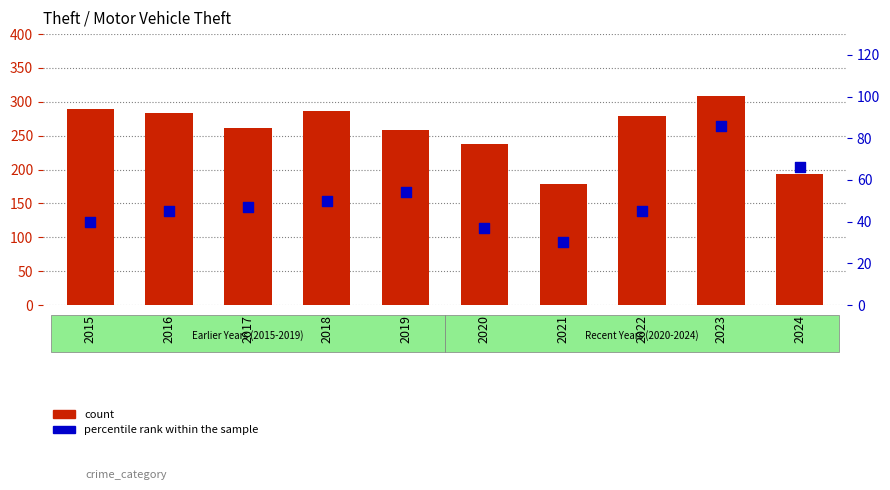

Is the value of count at 2018 greater than the value of percentile rank within the sample at 2020?

Yes